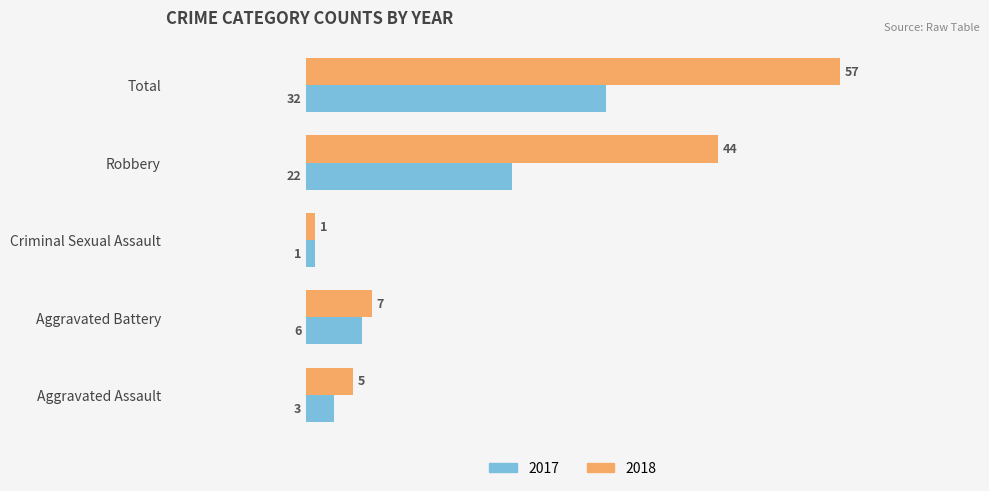

At which label does 2018 reach its minimum?

Criminal Sexual Assault